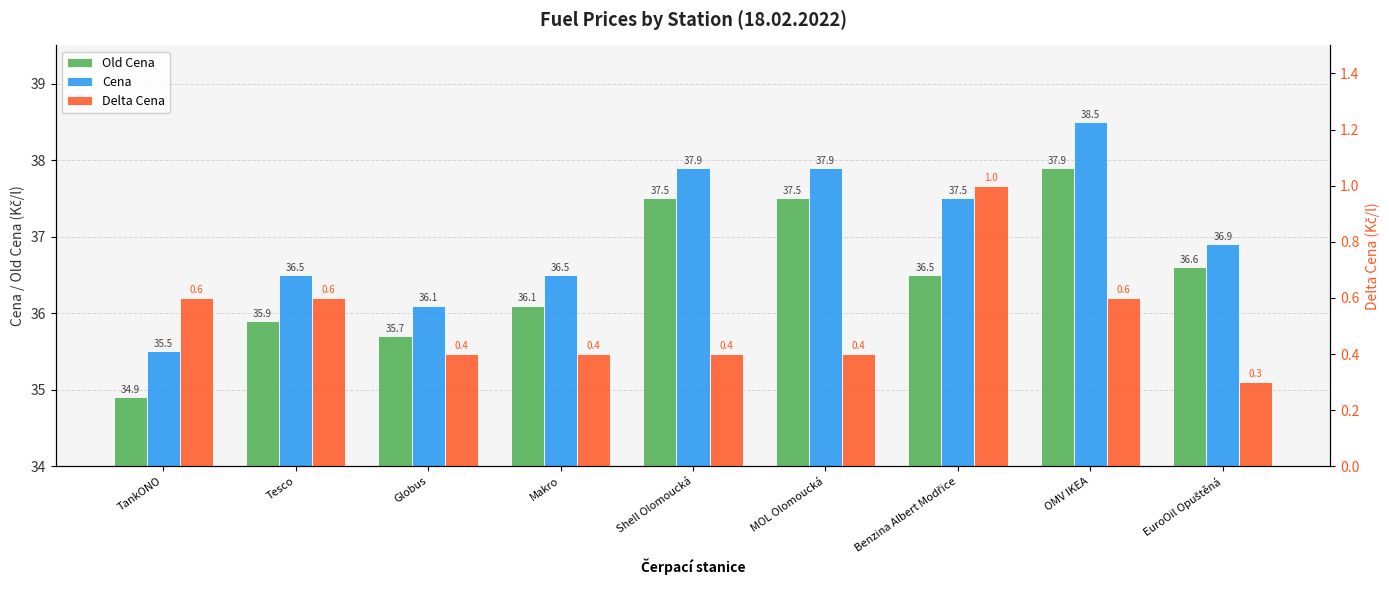

Which has a higher value, Makro or Globus?

Makro